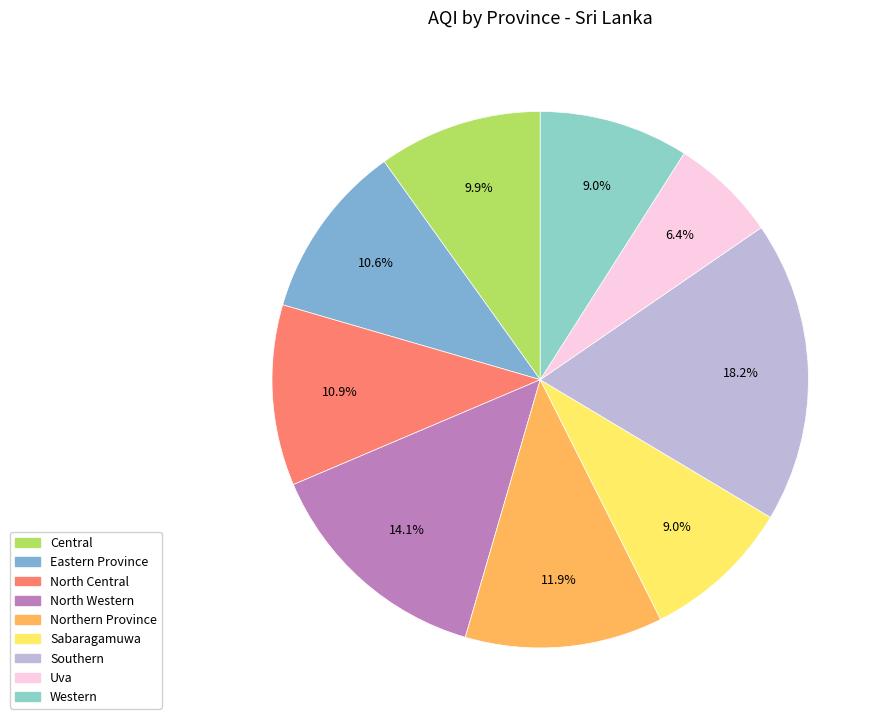

Count the number of slices in the pie.

9